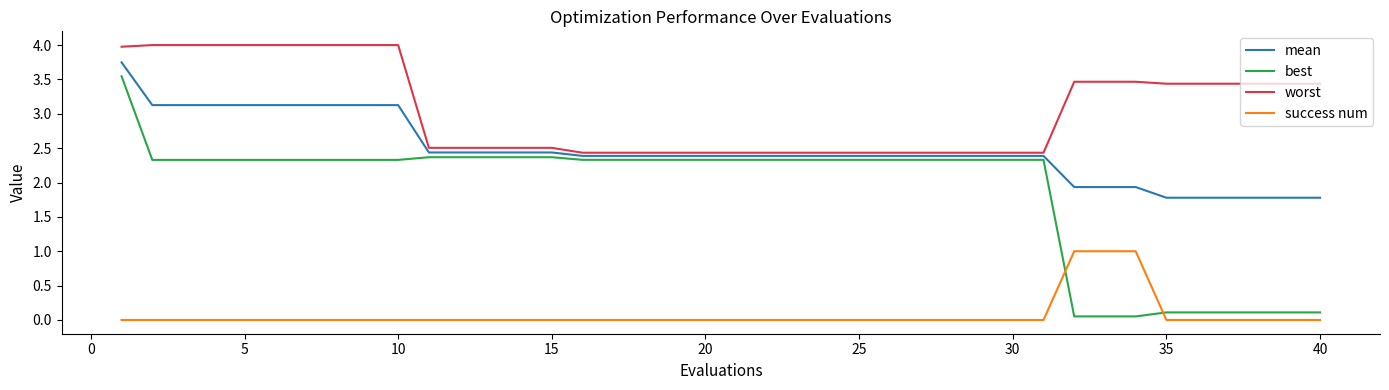

What are all the series names shown in the legend?

mean, best, worst, success num